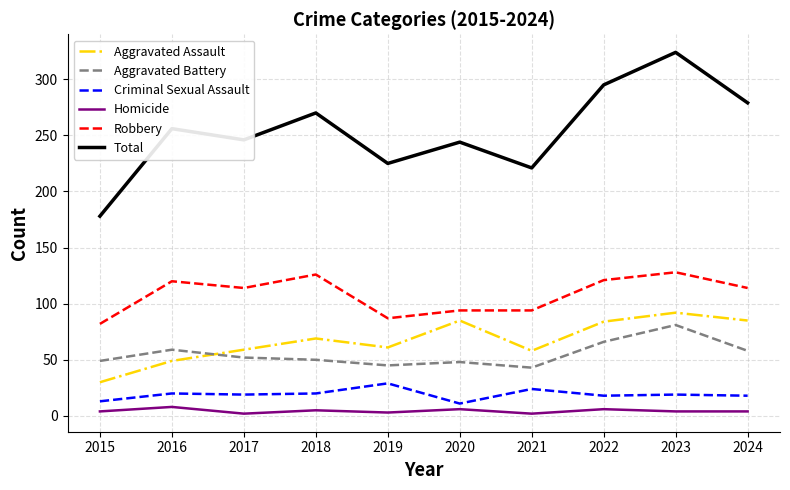

True or false: Total and Aggravated Battery cross at least once.

False